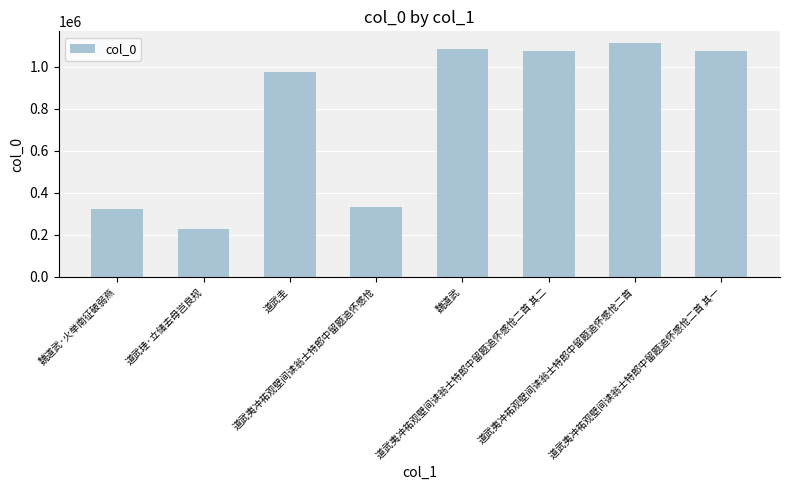

What is the change in value from 道武珪·立储去母岂良规 to 魏道武?

+859458